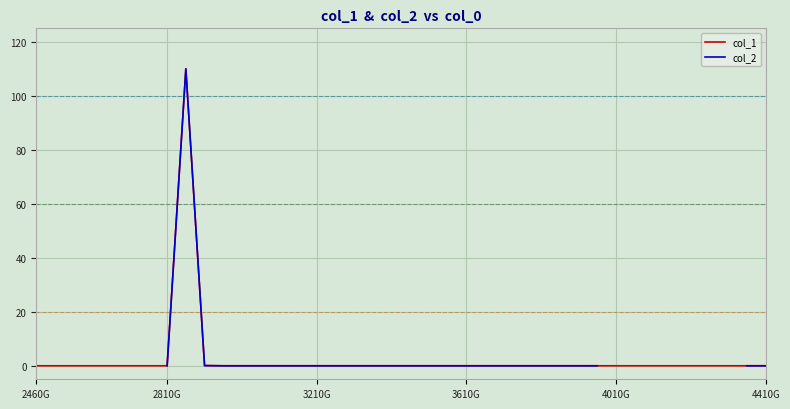

What is the maximum value shown in the chart?

110.0